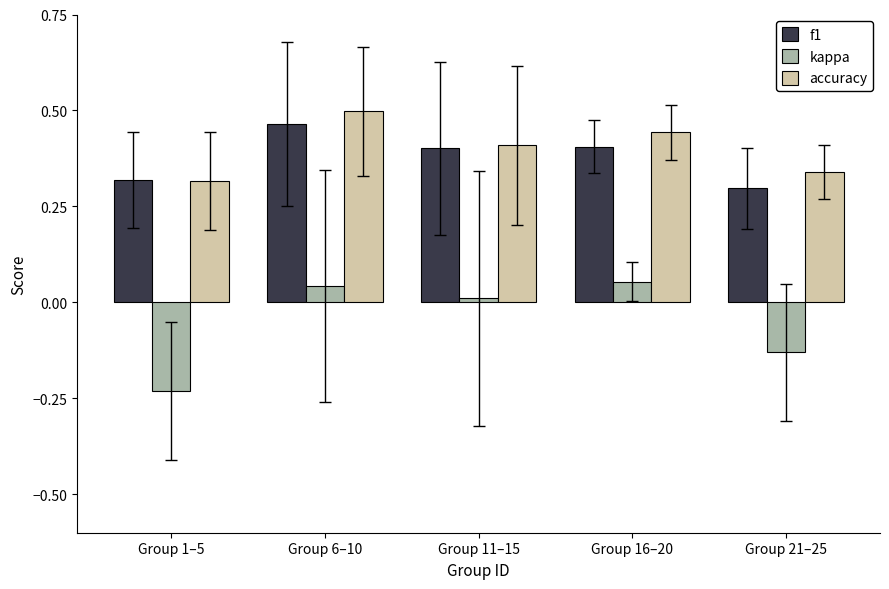

At which category is the sum across all series the highest?

Group 6–10